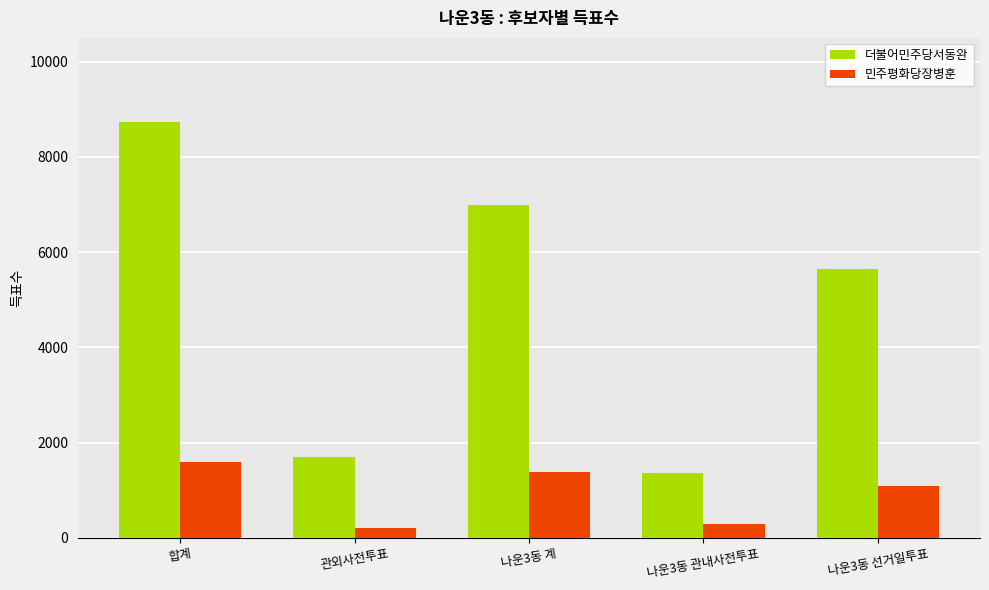

What are all the series names shown in the legend?

더불어민주당서동완, 민주평화당장병훈